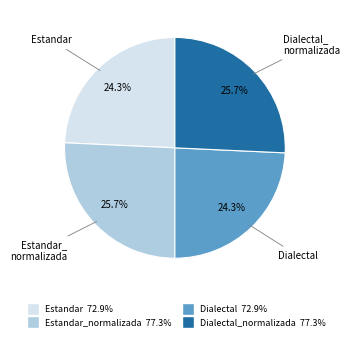

How many slices are in this pie chart?

4